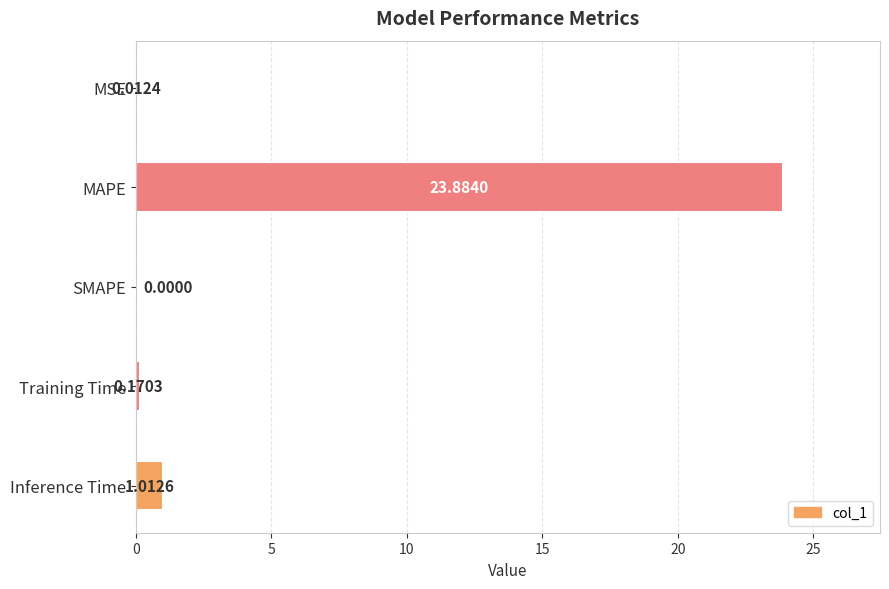

Which has a higher value, MAPE or MSE?

MAPE